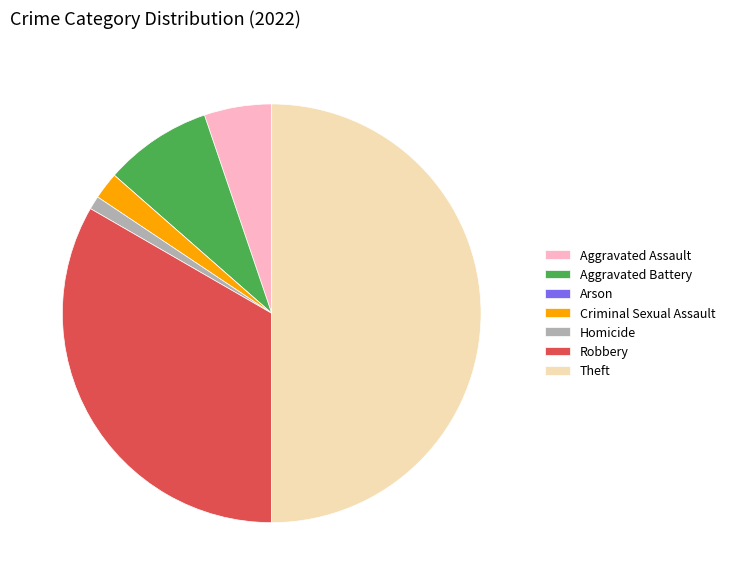

What is the largest slice in the pie chart?

Theft